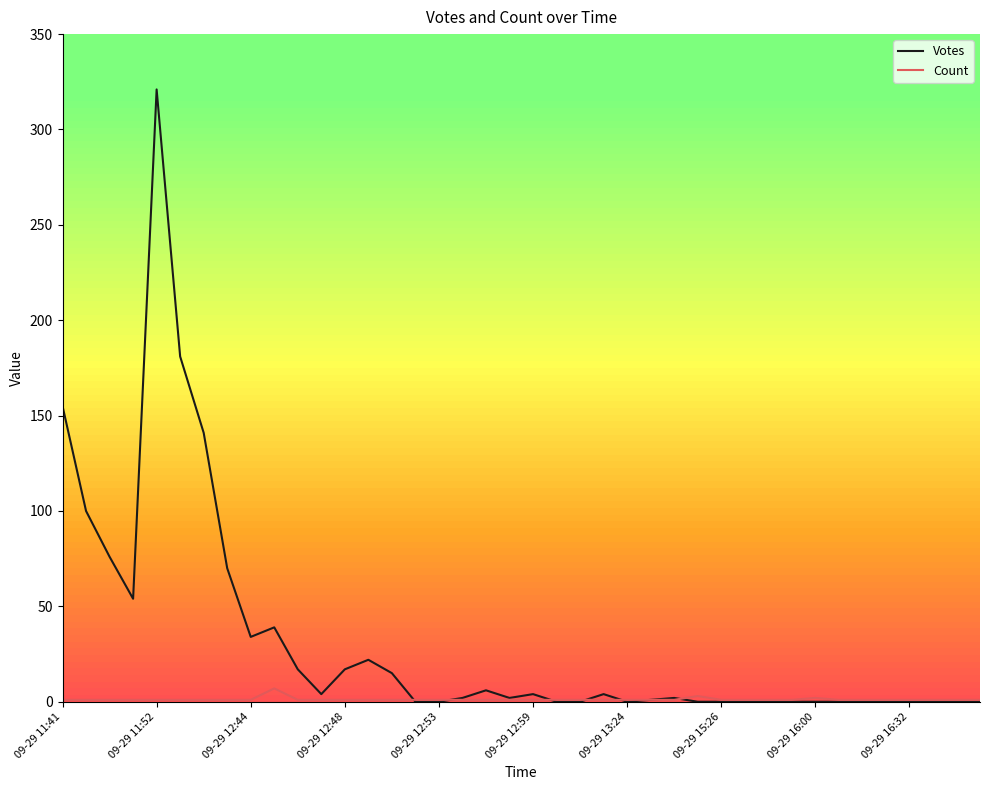

Count the number of categories in the chart.

40